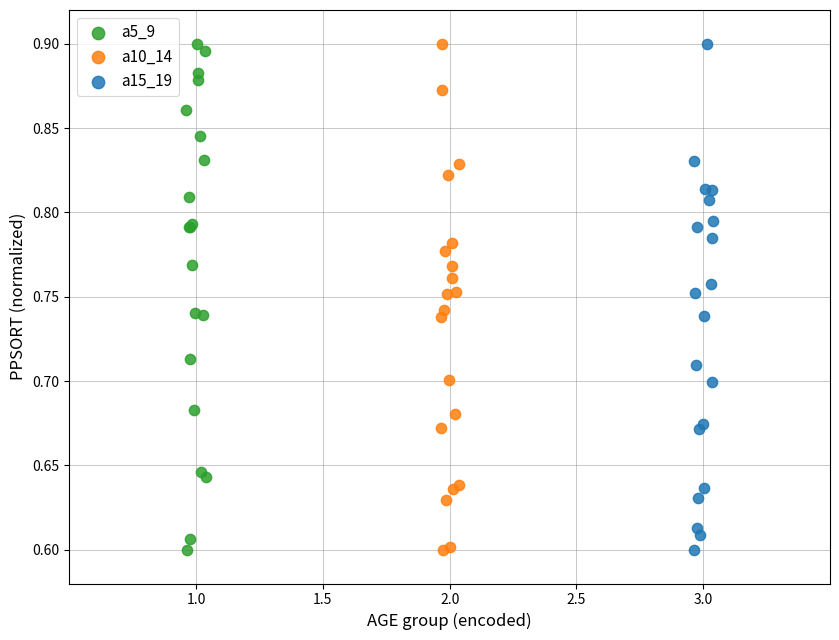

What are all the series names shown in the legend?

a5_9, a10_14, a15_19